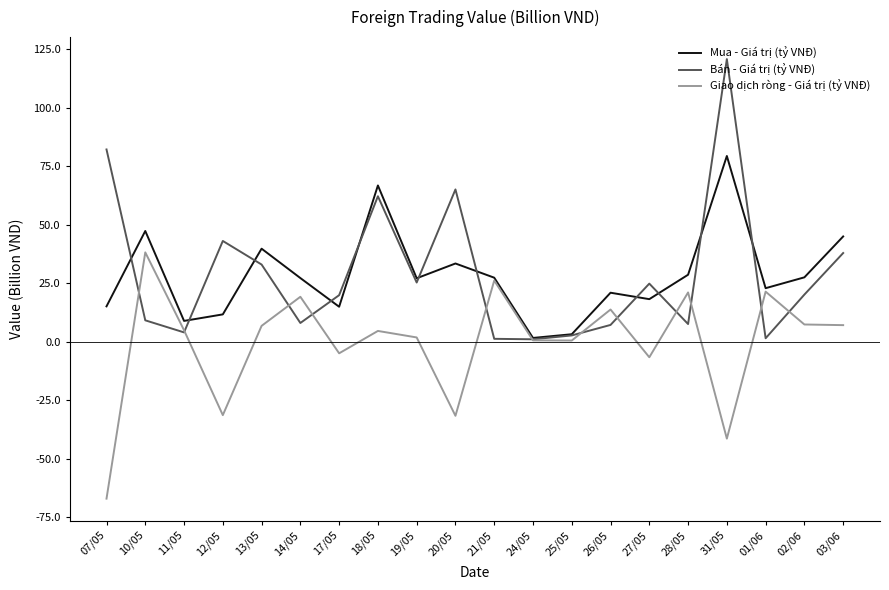

What position from the right is 20/05?

11